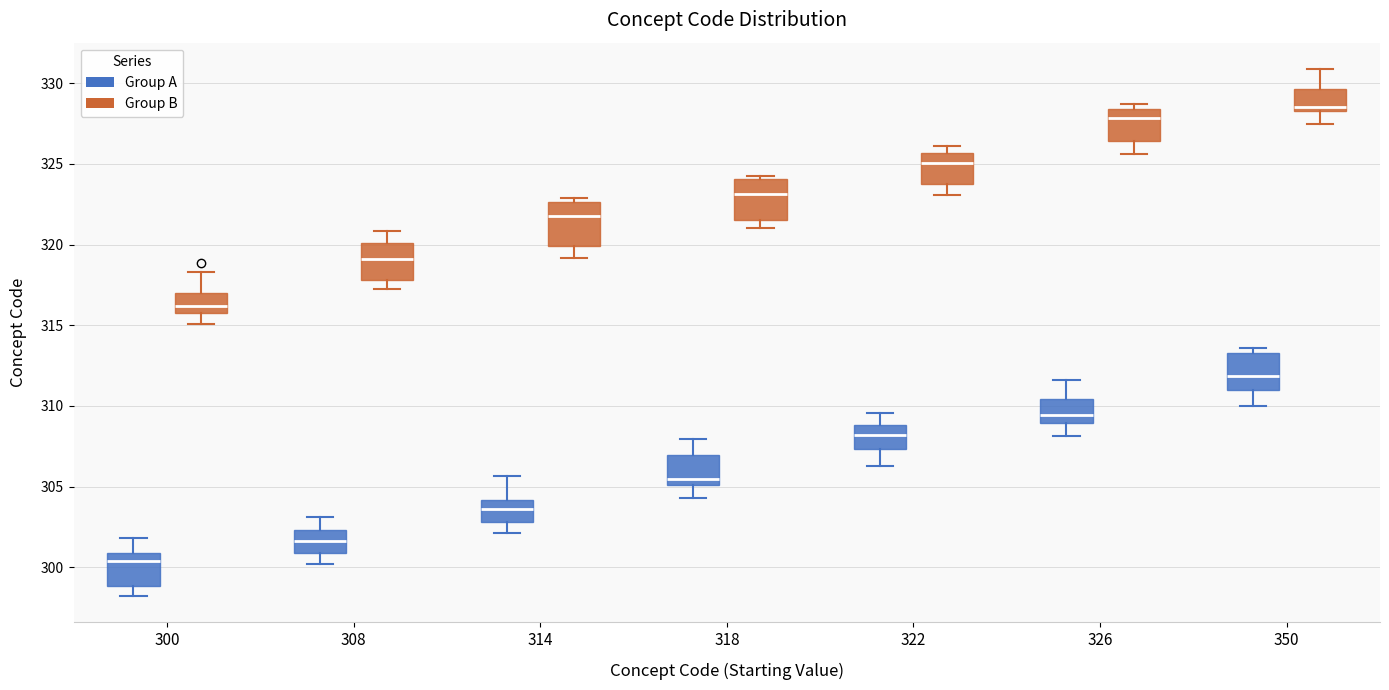

Where does the lower whisker of the box for 322 (Group B) end on the y-axis? The values are not printed on the chart, so give them approximately, as read against the axis.

323.0